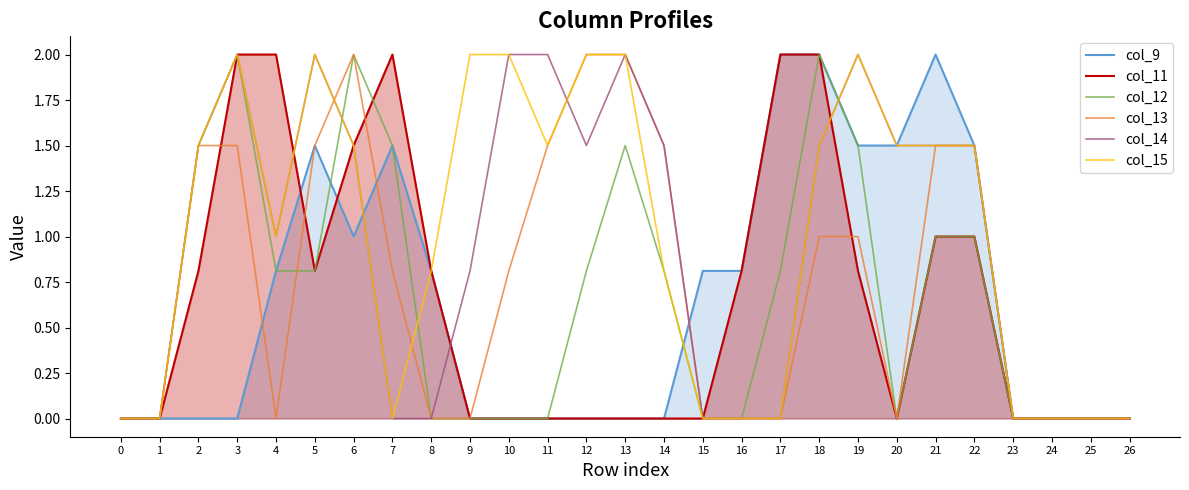

What is the value of the col_9 point at the 19th from the left?

2.0